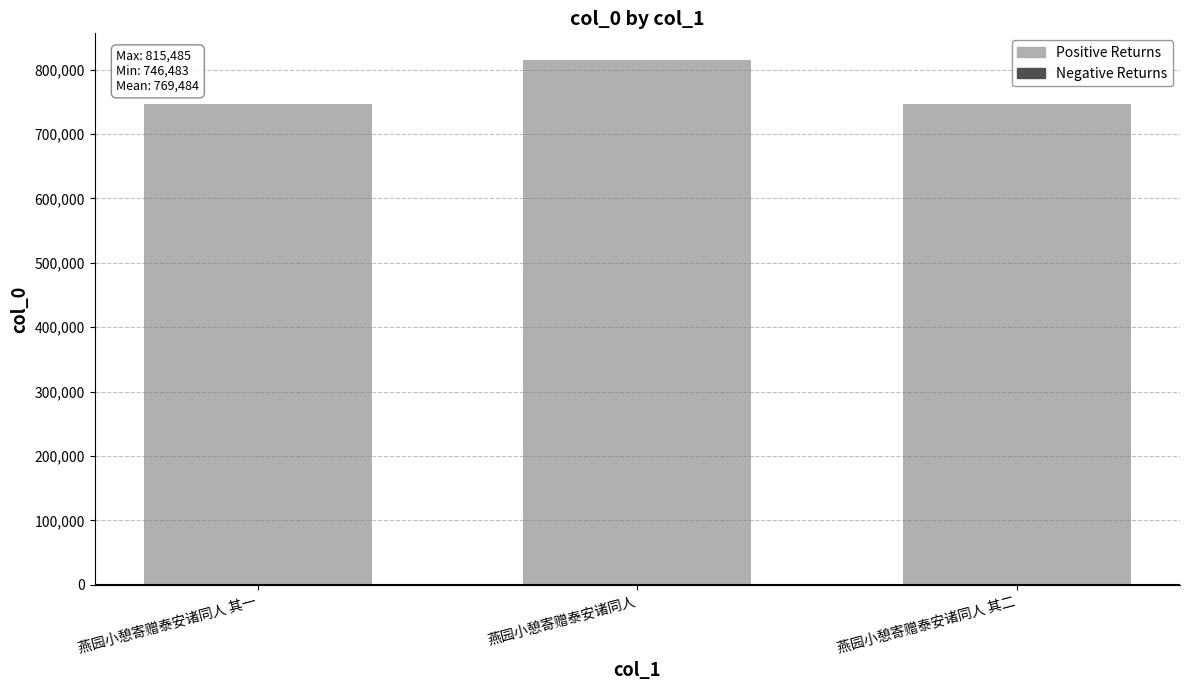

What is the value of the 2nd bar from the left?

815485